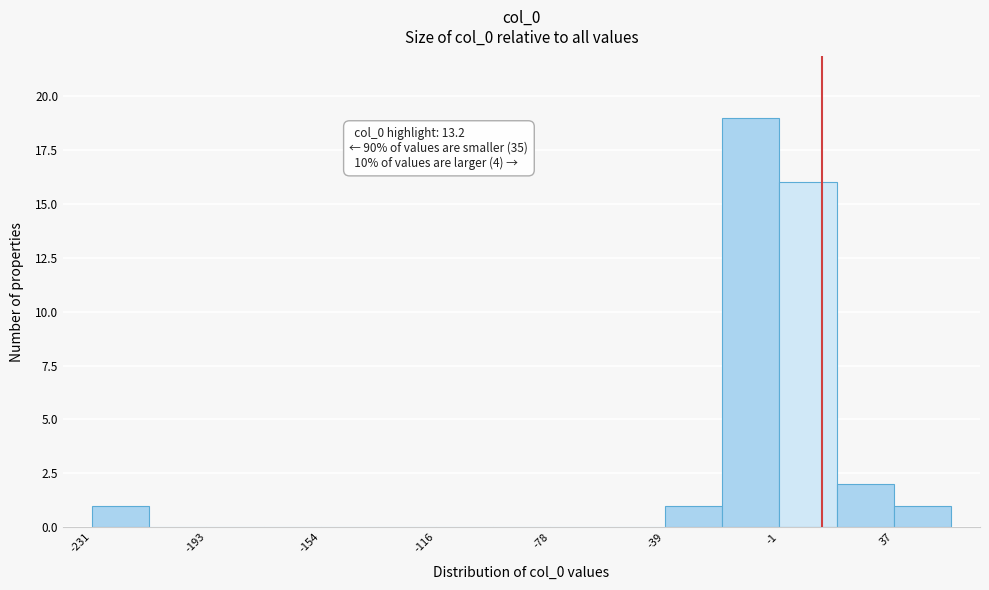

Around what value on the x-axis is the tallest bar? Give the approximate position of its centre, as read against the axis.

-10